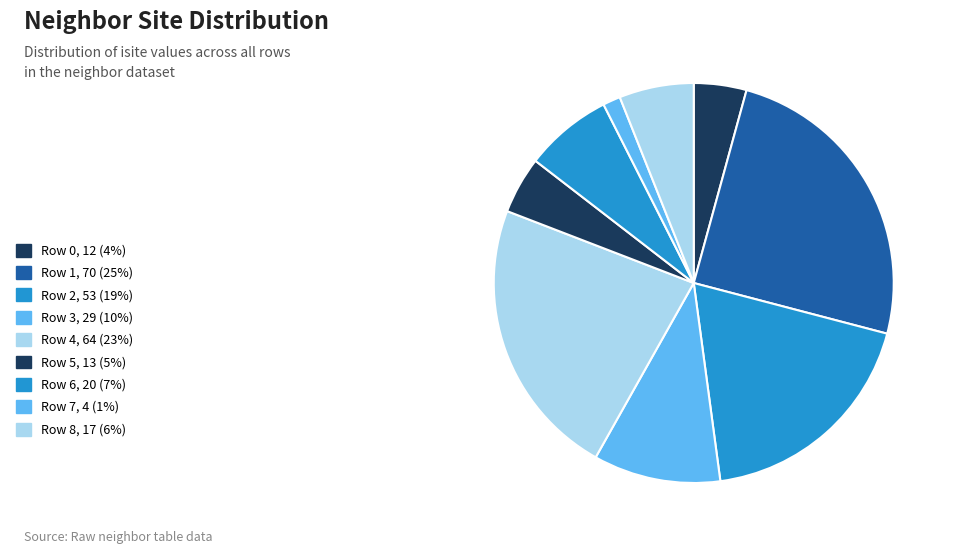

How many slices are in this pie chart?

9